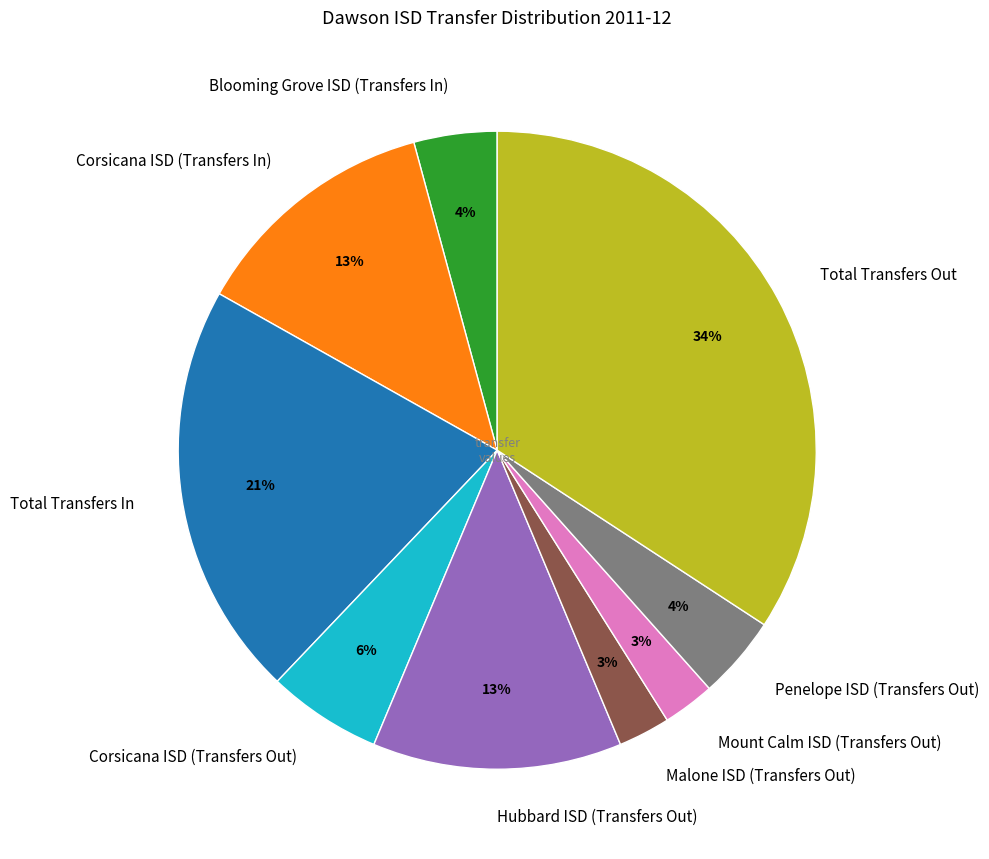

Is it true that Corsicana ISD (Transfers In) is 13% of the pie?

True